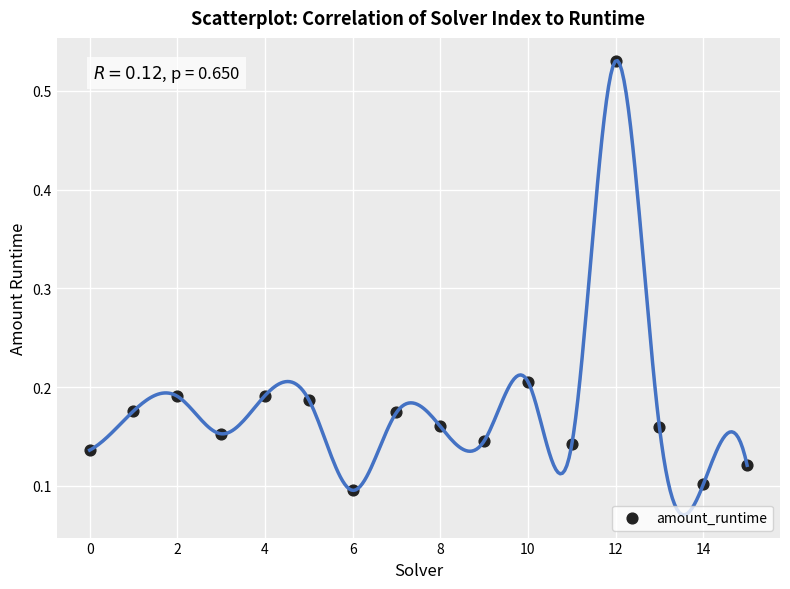

What is the range of Y values (max minus min)?

0.4